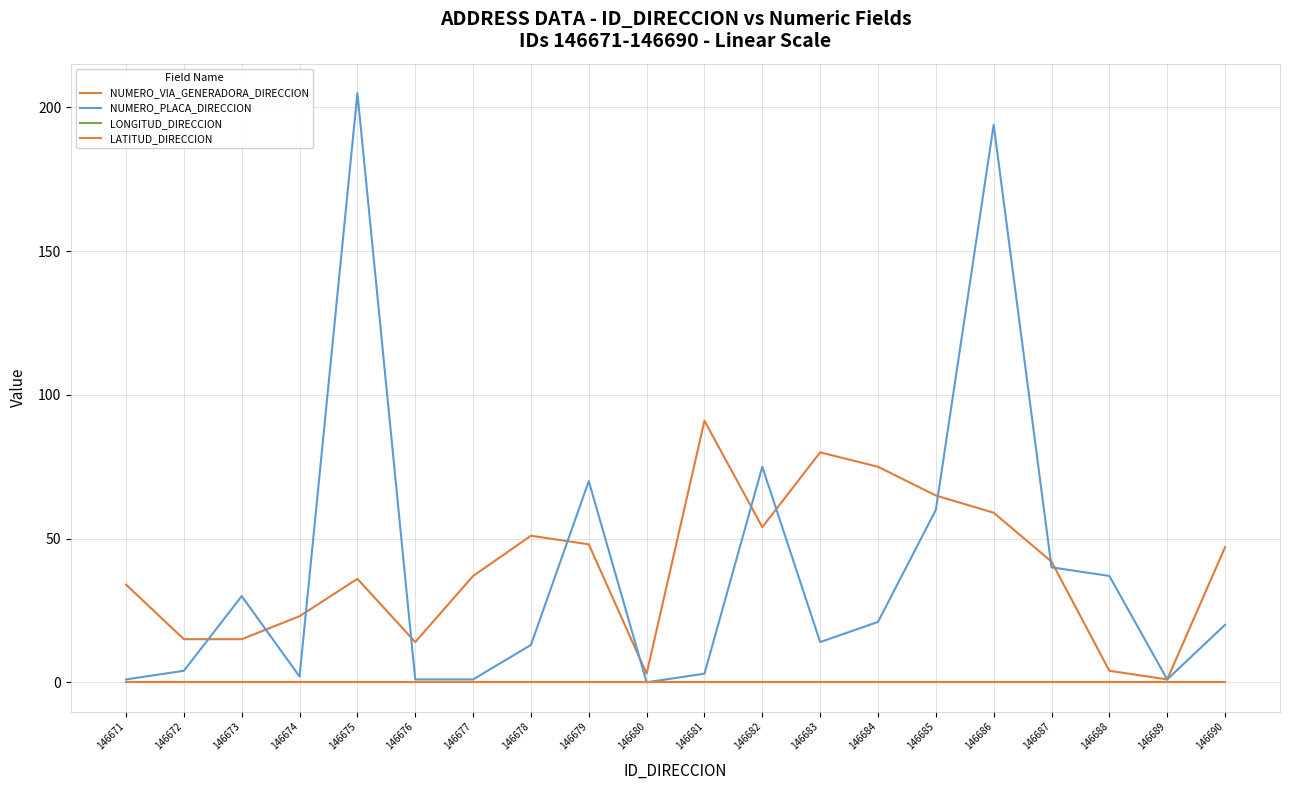

True or false: LONGITUD_DIRECCION and LATITUD_DIRECCION cross at least once.

False